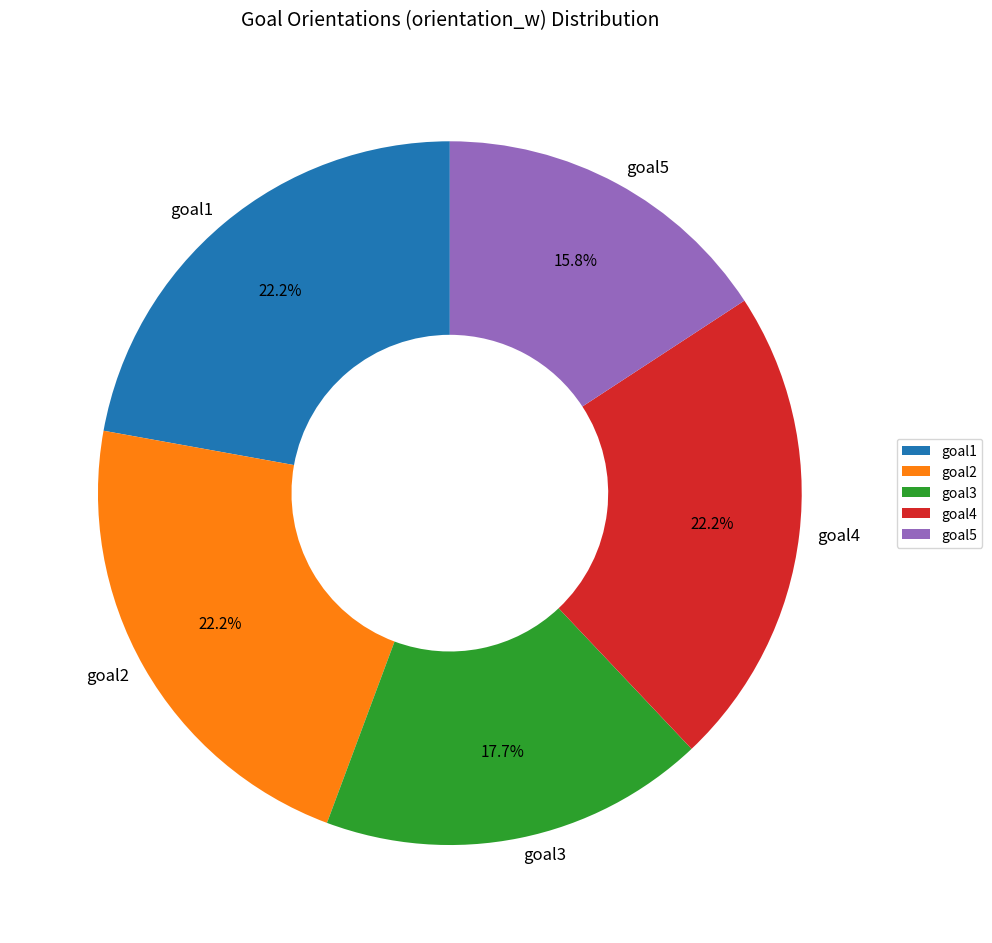

To the nearest percent, what portion does goal1 represent?

22%